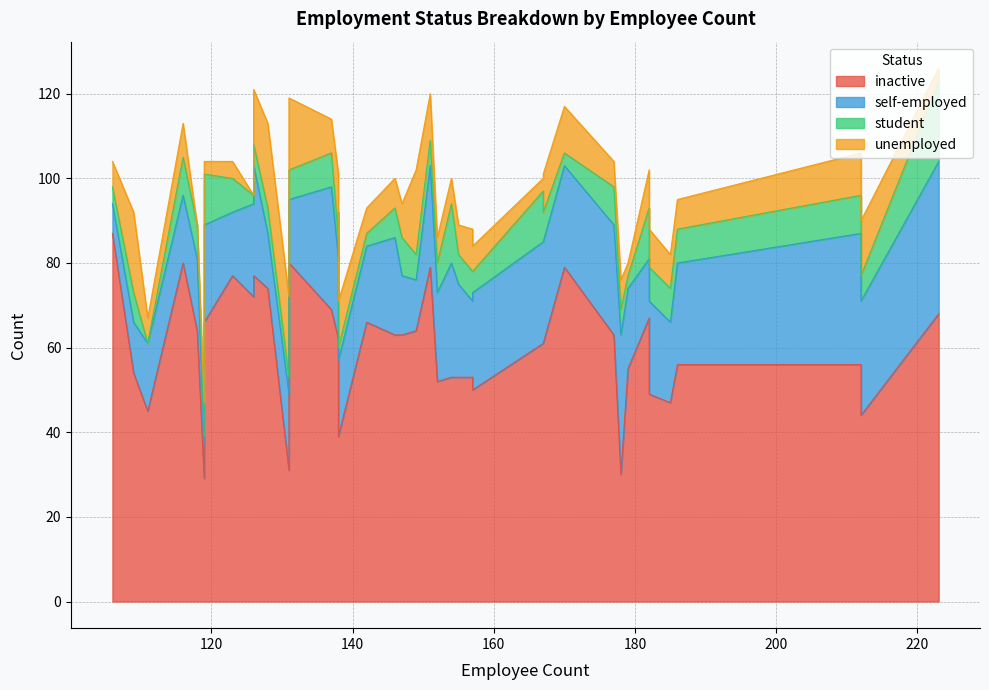

Count the number of categories in the chart.

40